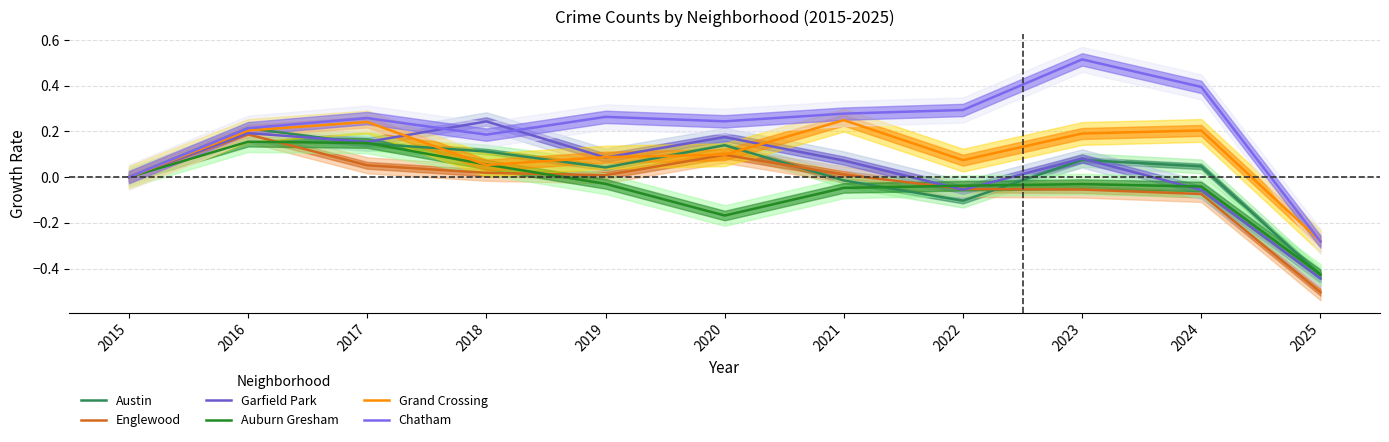

Which has a higher value, 2022 or 2021?

2021